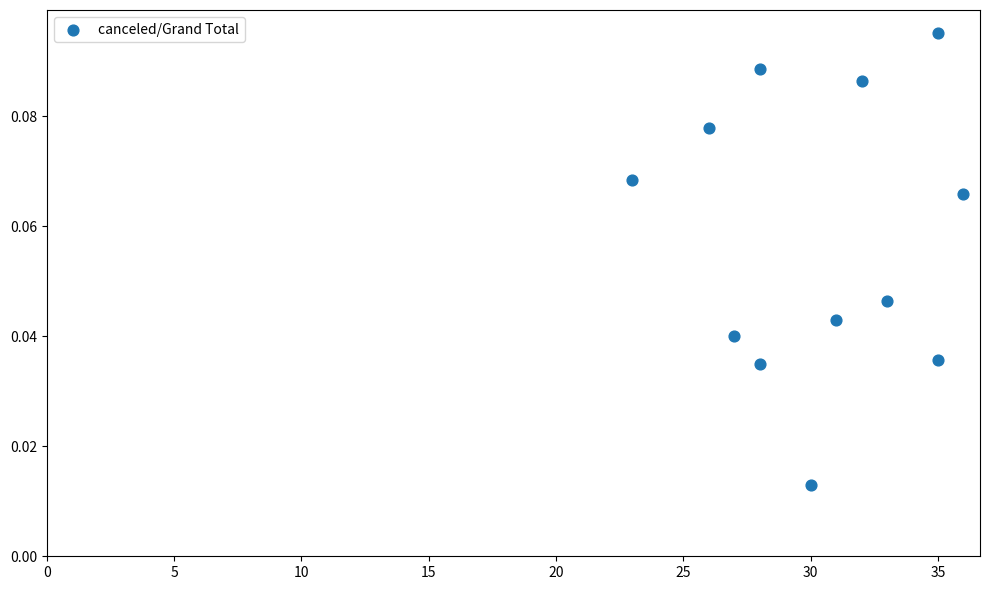

What is the average X value?

30.3